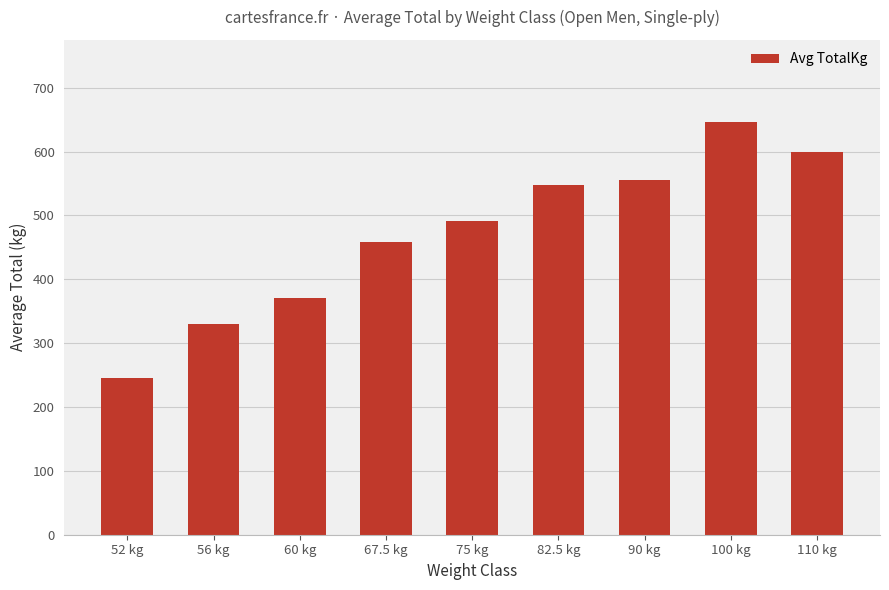

List the labels in order of value, smallest first.

52 kg, 56 kg, 60 kg, 67.5 kg, 75 kg, 82.5 kg, 90 kg, 110 kg, 100 kg